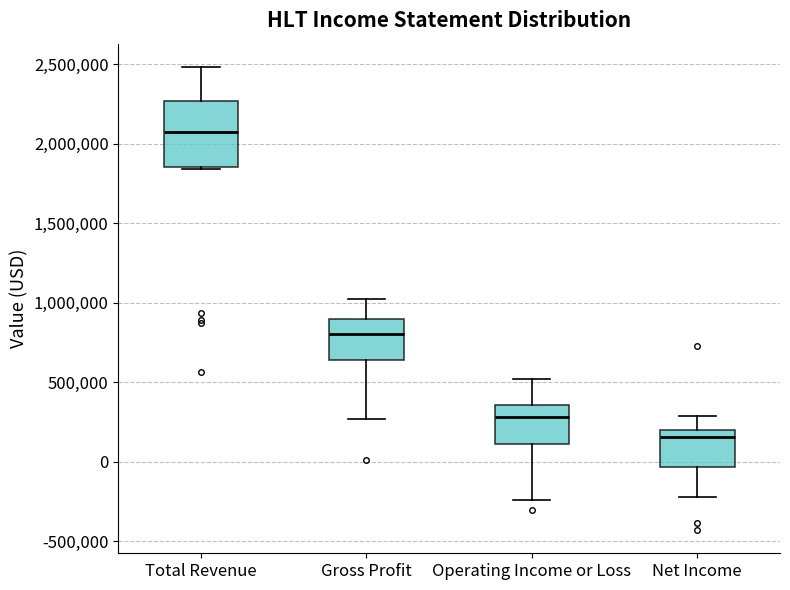

Which box has the highest median line?

Total Revenue